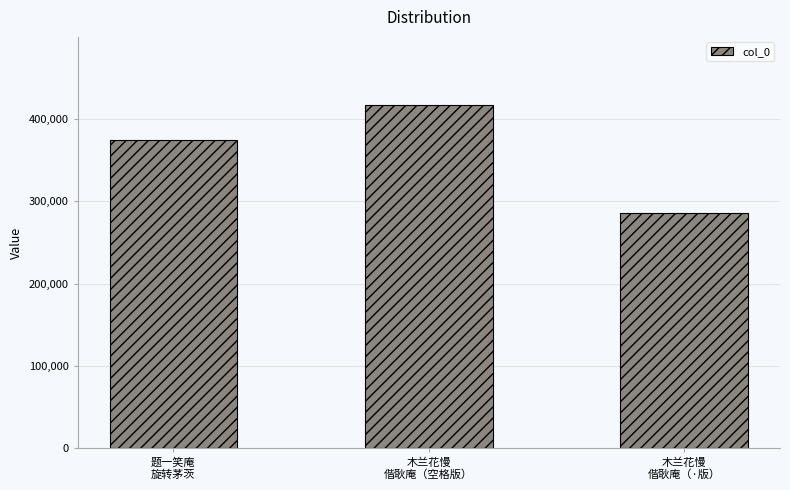

What is the label of the 3rd bar from the right?

题一笑庵
旋转茅茨